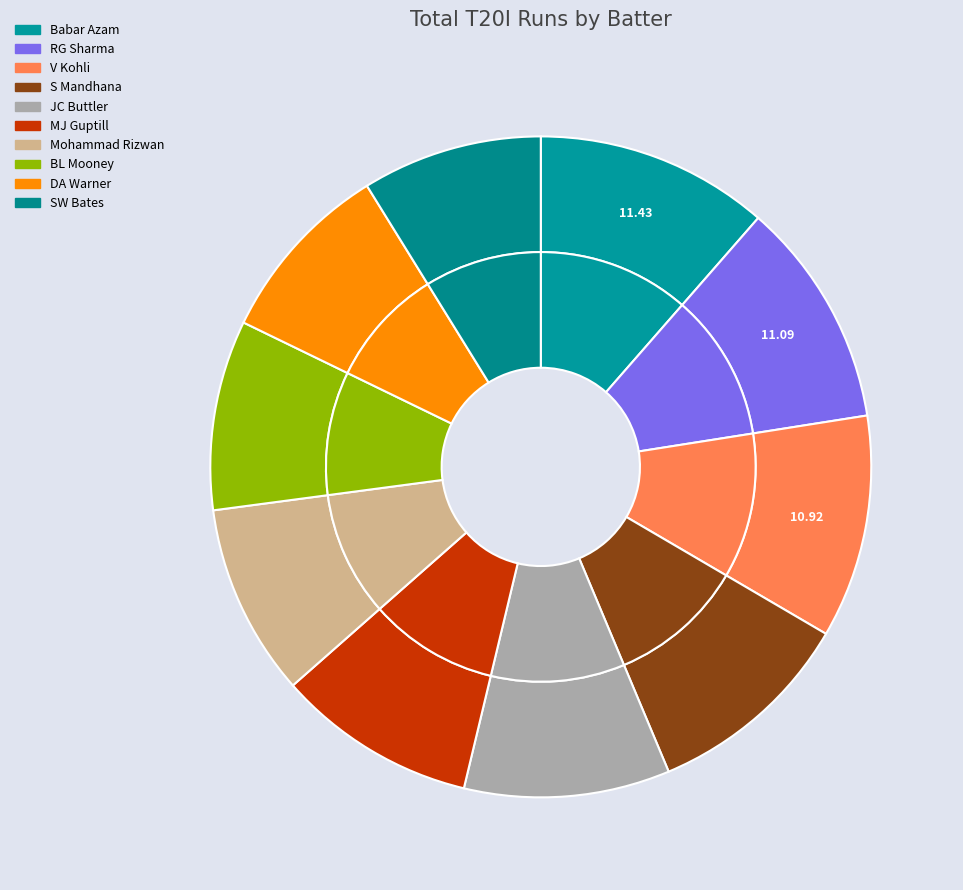

How many segments does this pie chart have?

10